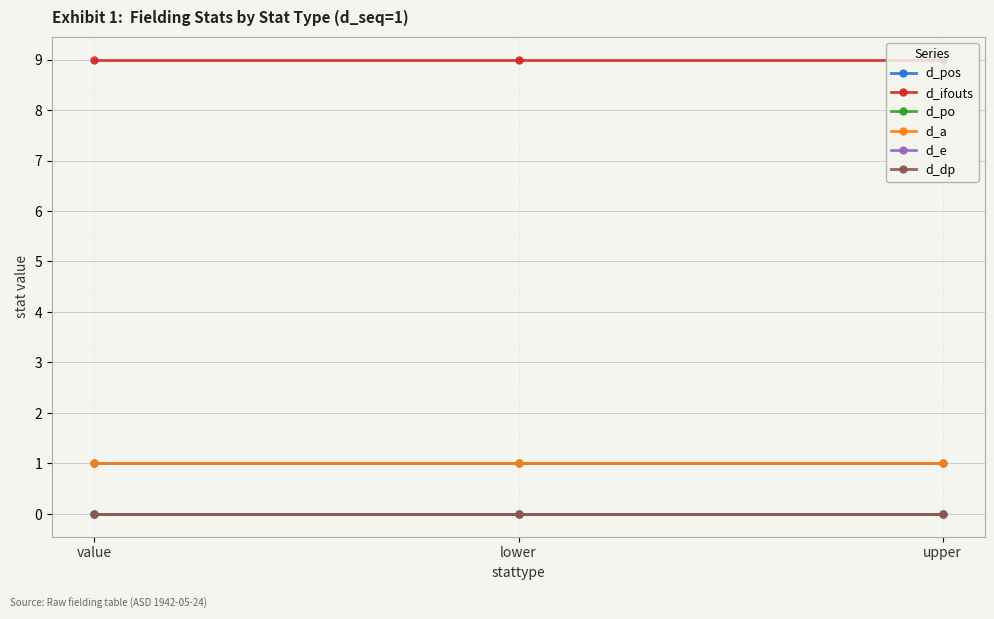

Reading left to right, transcribe all the data shown in this chart.

d_pos: 1	1	1
d_ifouts: 9	9	9
d_po: 0	0	0
d_a: 1	1	1
d_e: 0	0	0
d_dp: 0	0	0